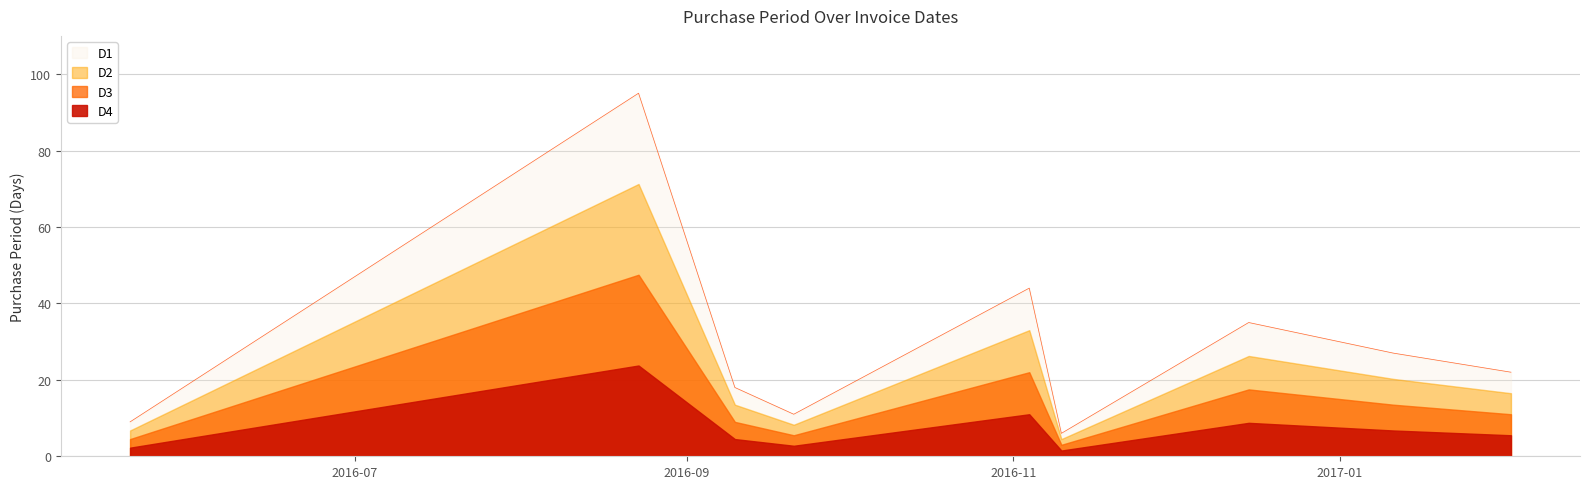

Reading left to right, list all the values displayed in this chart.

9	95	18	11	44	6	35	27	22